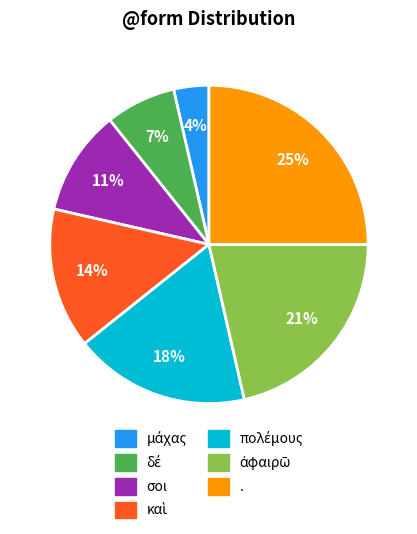

To the nearest percent, what is the average slice percentage?

14%